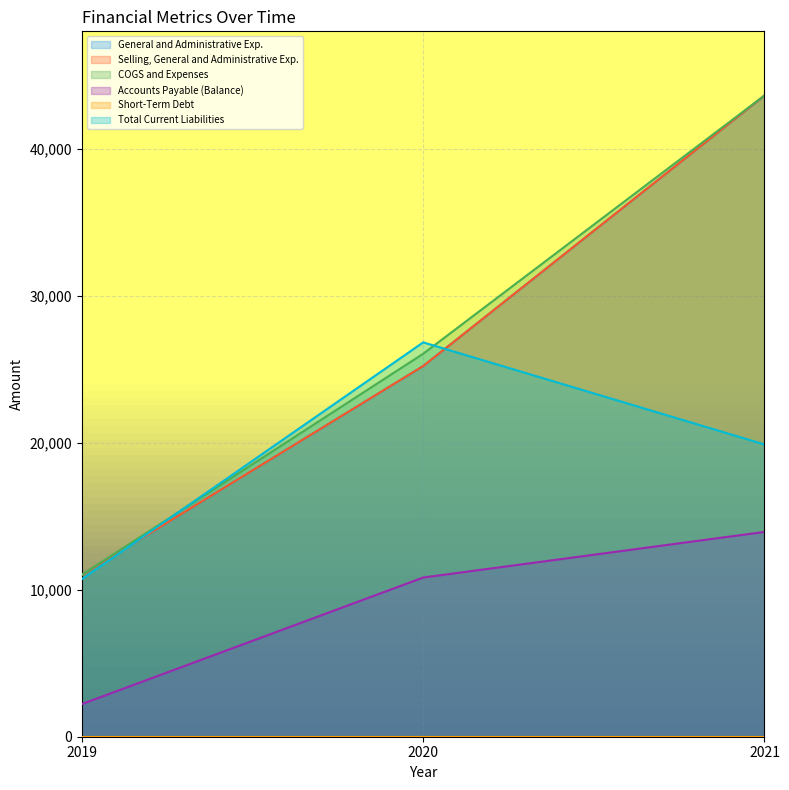

Is the value of COGS and Expenses at 2019 greater than the value of Selling, General and Administrative Exp. at 2020?

No